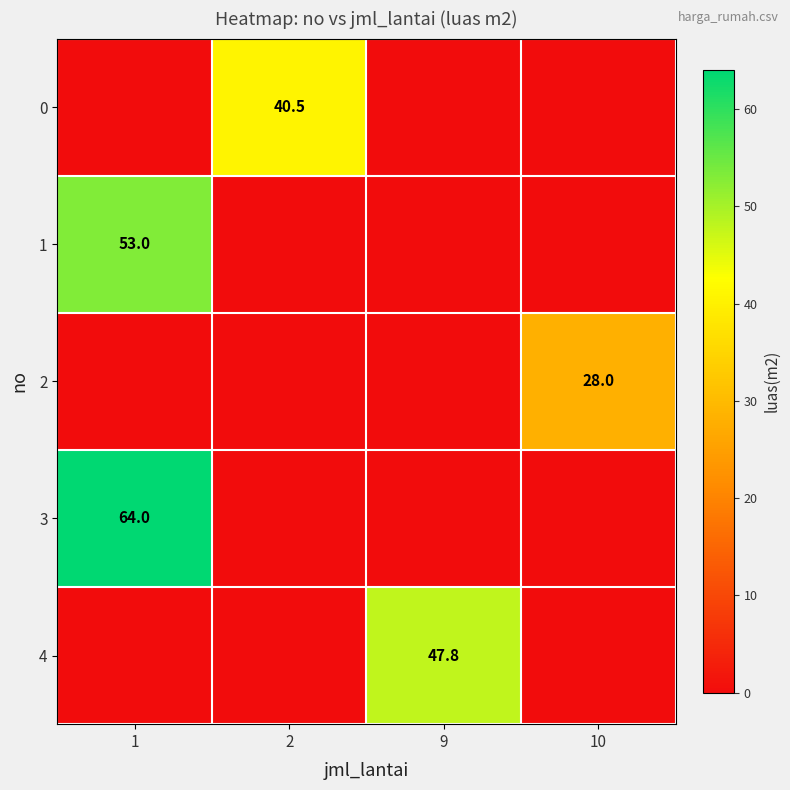

The 1 series shows 53.0 at 1. True or false?

True